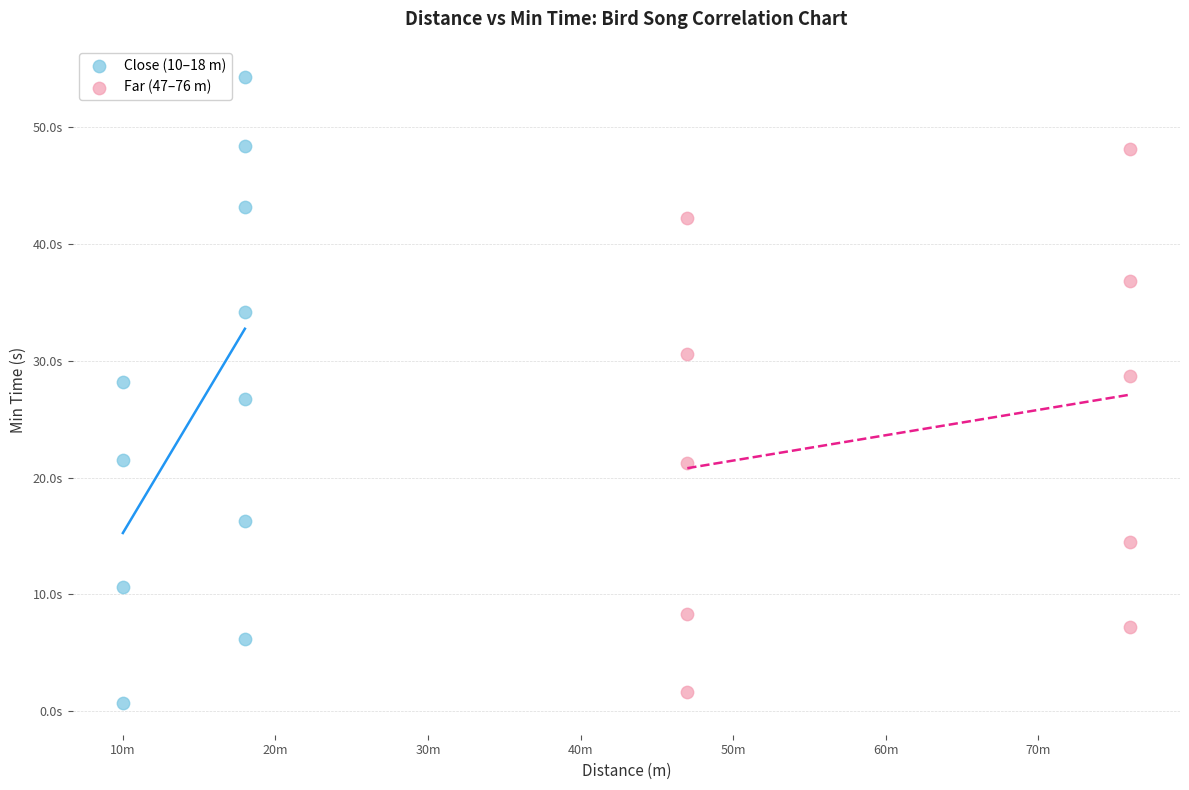

What are all the series names shown in the legend?

Close (10–18 m), Far (47–76 m)